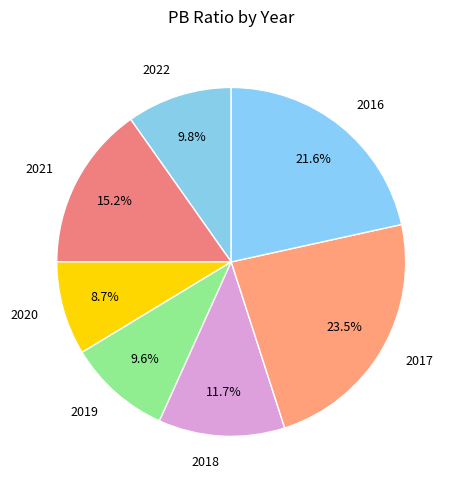

What percentage do 2019 and 2021 together represent?

24.8%